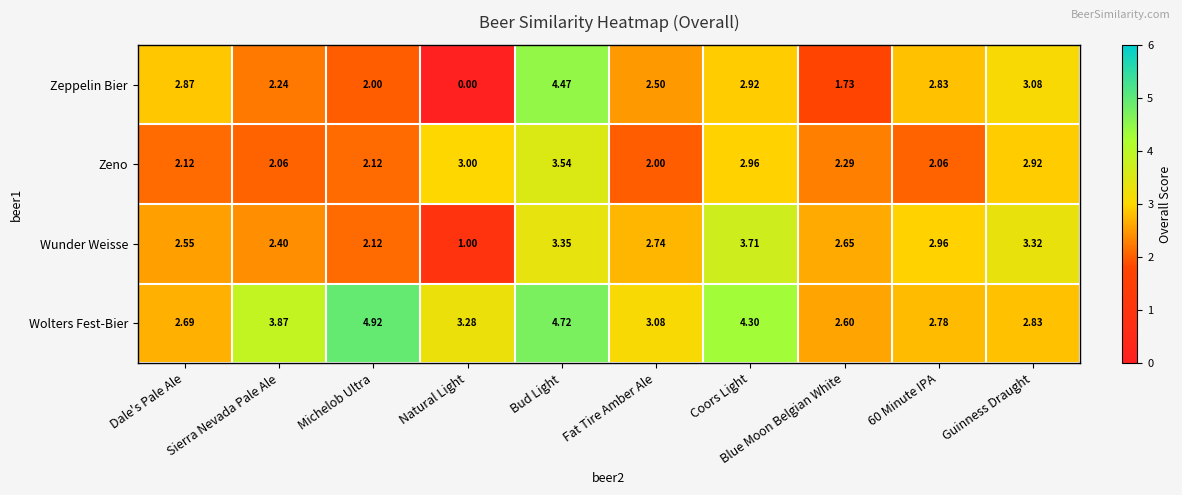

Which series has the largest range (max minus min)?

Zeppelin Bier